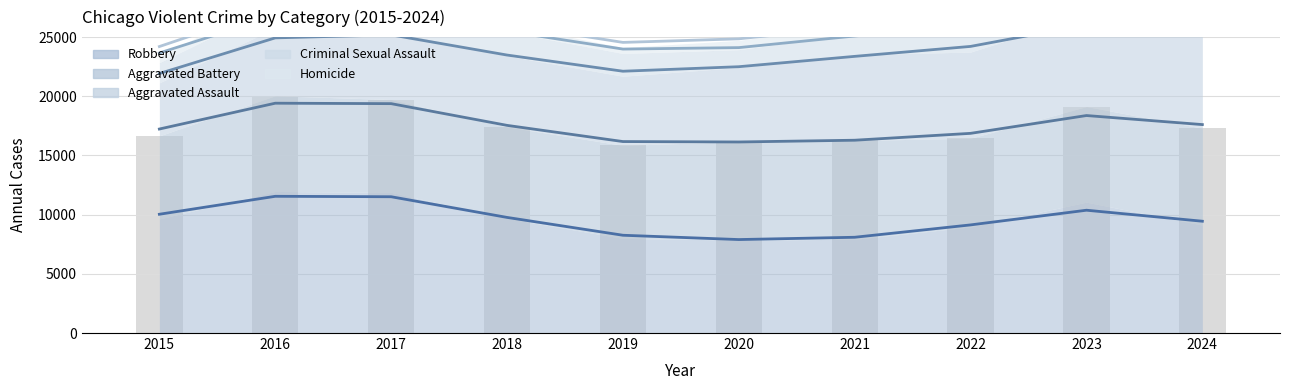

Reading right to left, list all the values displayed in this chart.

Robbery: 9445.5	10375.1	9134.7	8090.3	7896.5	8260.7	9767.2	11514.2	11550.8	10034.1
Aggravated Battery: 17609.8	18374.1	16869.5	16288.8	16140.7	16176.0	17543.2	19378.6	19416.0	17234.4
Aggravated Assault: 25476.6	26045.2	24214.3	23373.2	22499.1	22117.3	23483.9	25189.7	24935.7	21925.0
Criminal Sexual Assault: 27240.4	27877.3	26031.3	25093.8	24112.3	23989.7	25498.2	27167.1	26793.6	23657.3
Homicide: 27834.0	28515.7	26754.8	25881.7	24853.9	24552.4	26086.4	27843.1	27511.5	24202.5